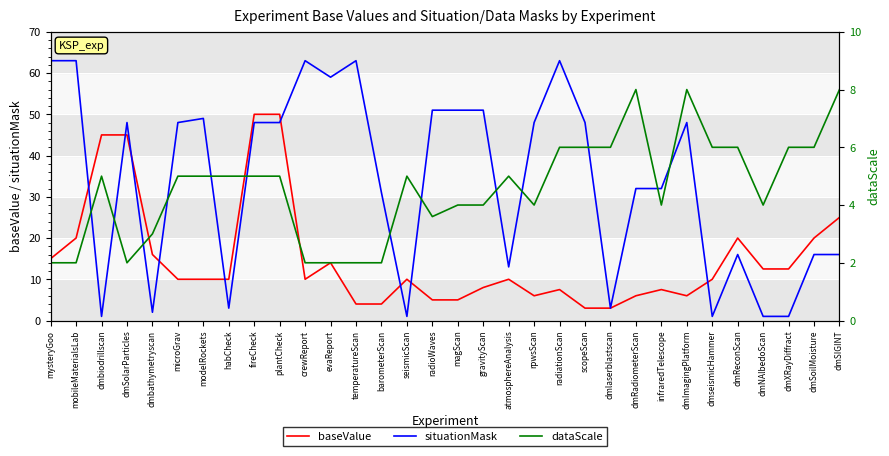

What are all the series names shown in the legend?

baseValue, situationMask, dataScale